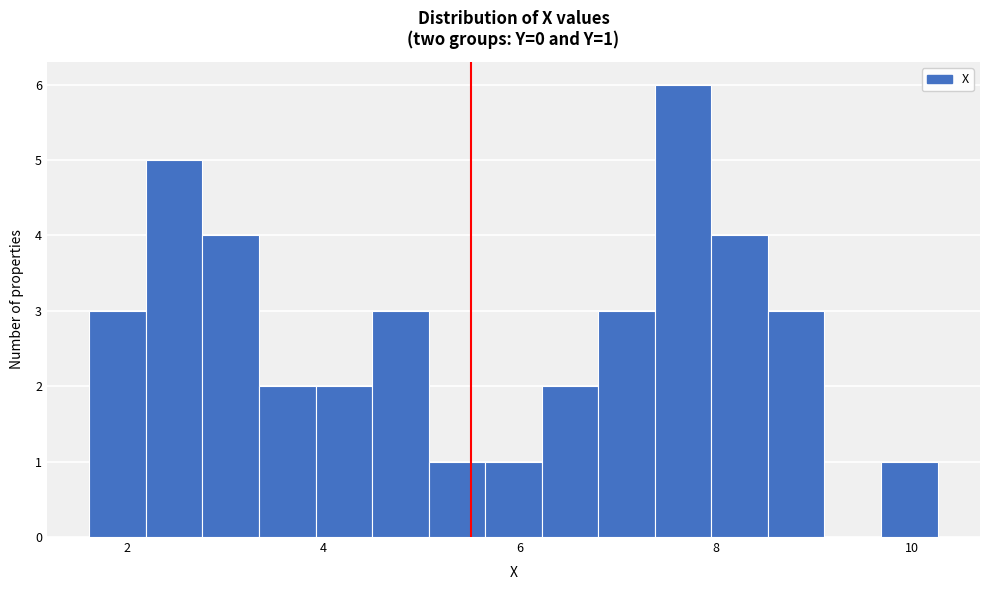

Read against the x-axis, roughly where is the centre of the tallest bar?

7.6